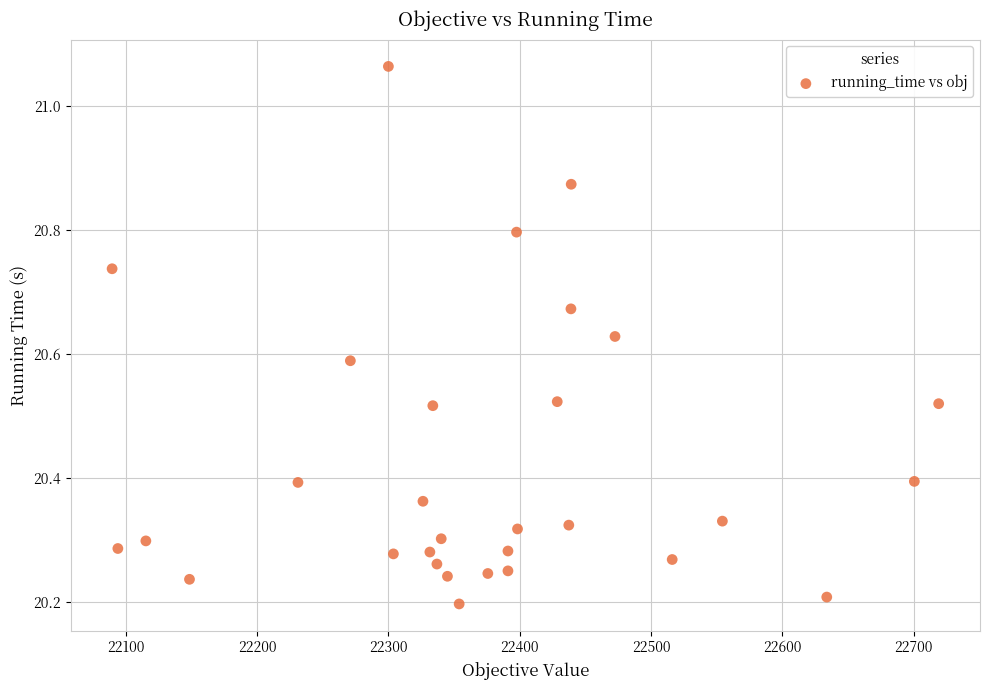

What is the range of X values (max minus min)?

629.4